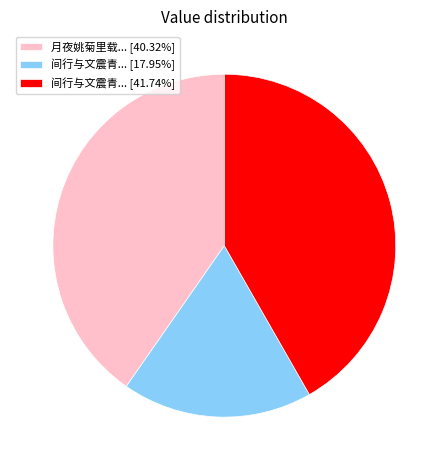

Do 间行与文震青... [17.95%] and 月夜姚菊里载... [40.32%] together represent more than half of the pie?

Yes